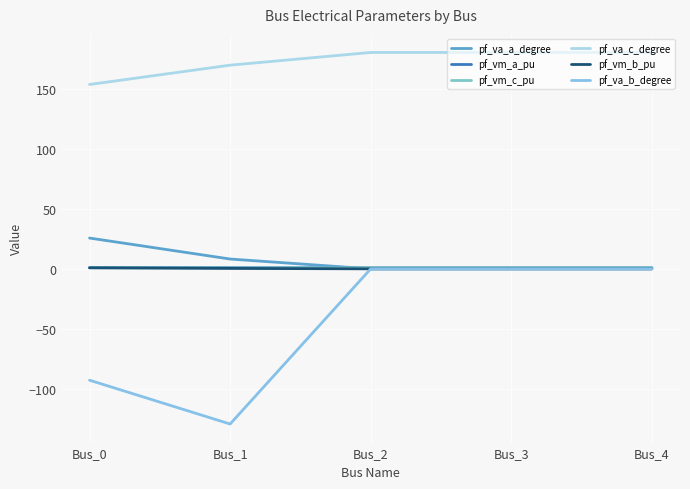

True or false: pf_vm_c_pu and pf_vm_a_pu intersect in this chart.

True